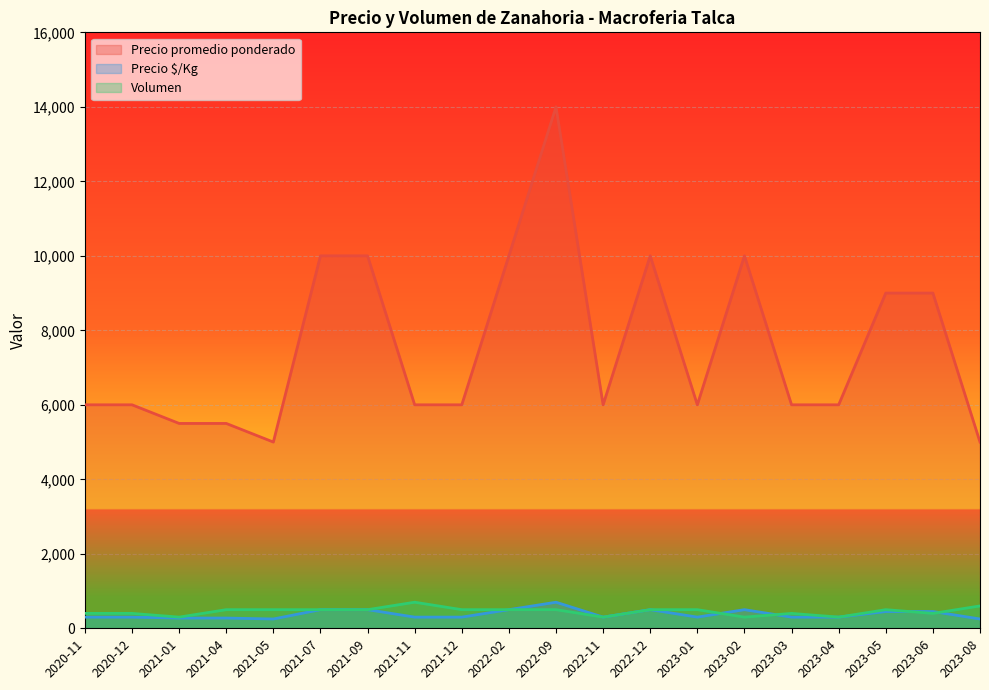

True or false: Precio promedio ponderado and Precio $/Kg intersect in this chart.

False